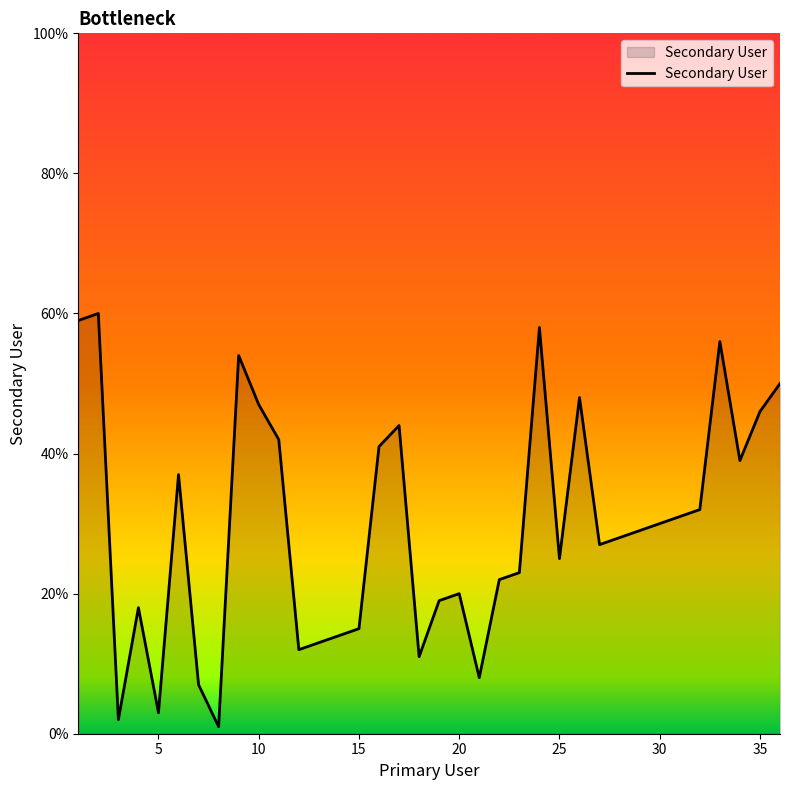

How many points are higher than both their immediate neighbors (excluding endpoints)?

9